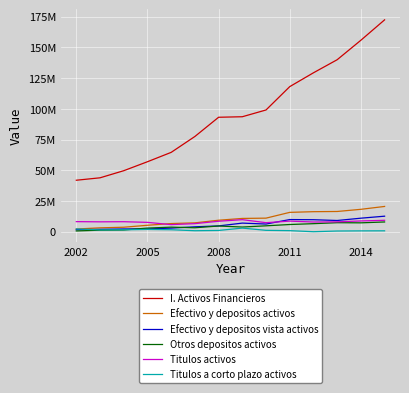

What is the value of the Titulos a corto plazo activos point at the 8th from the left?

2944444